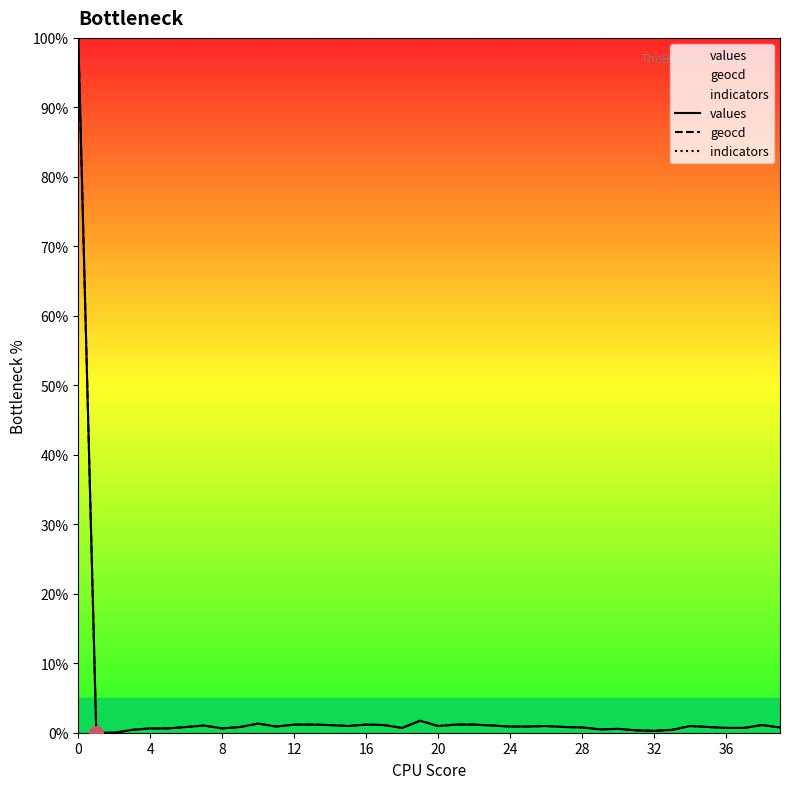

What are all the series names shown in the legend?

values, geocd, indicators